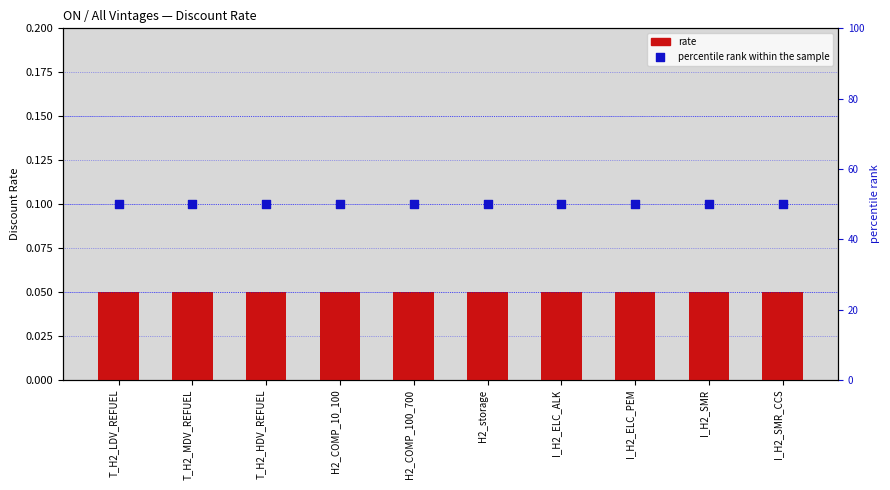

Is the value of rate at H2_storage greater than the value of percentile rank within the sample at I_H2_ELC_PEM?

No